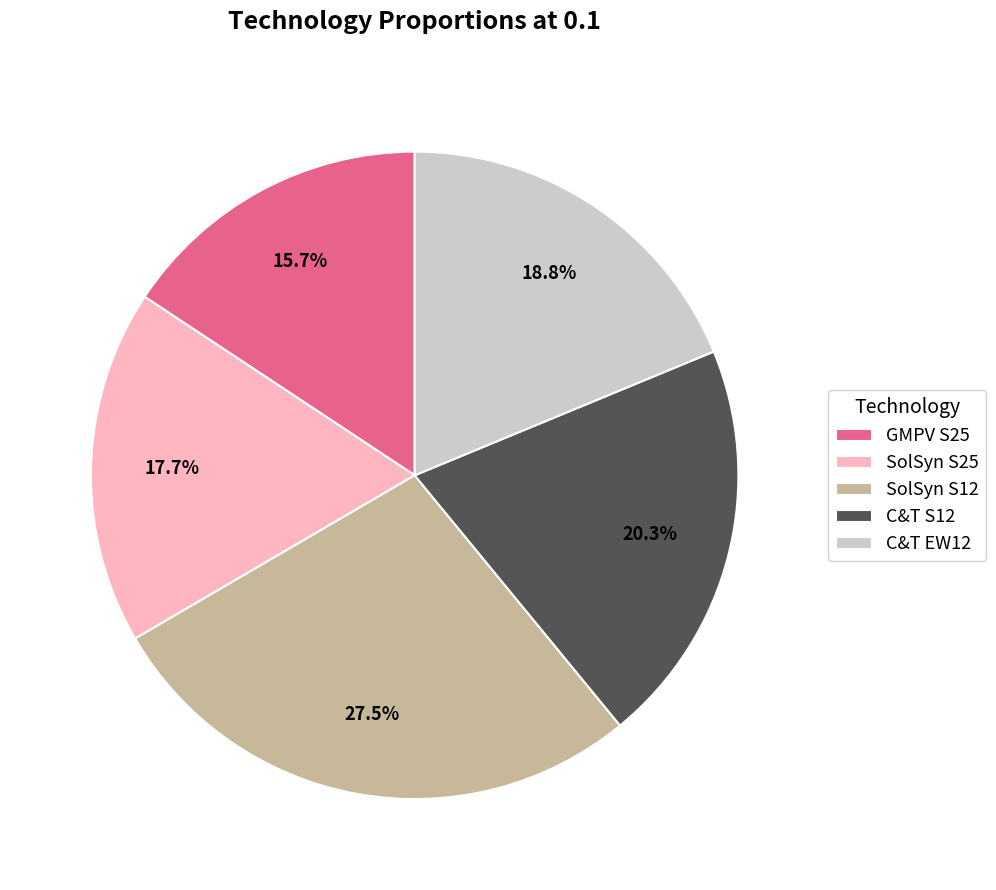

What is the smallest slice in the pie chart?

GMPV S25